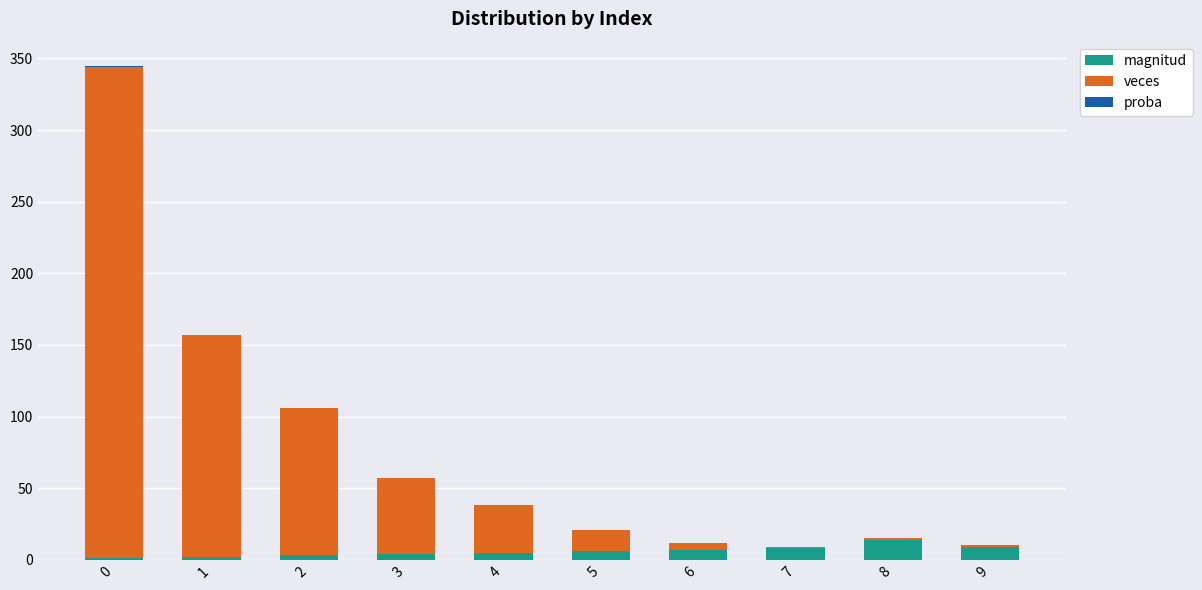

What is the difference between the second highest and minimum values in the veces series?

154.0